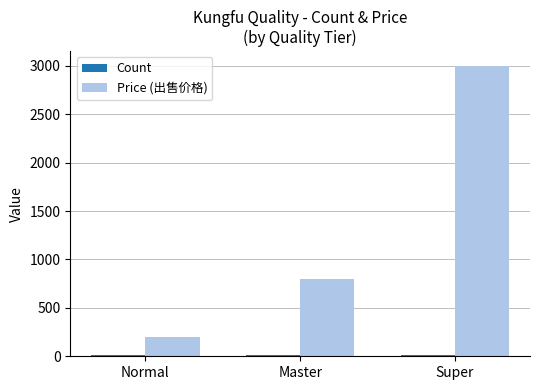

Which category has the highest value in the Price (出售价格) series?

Super